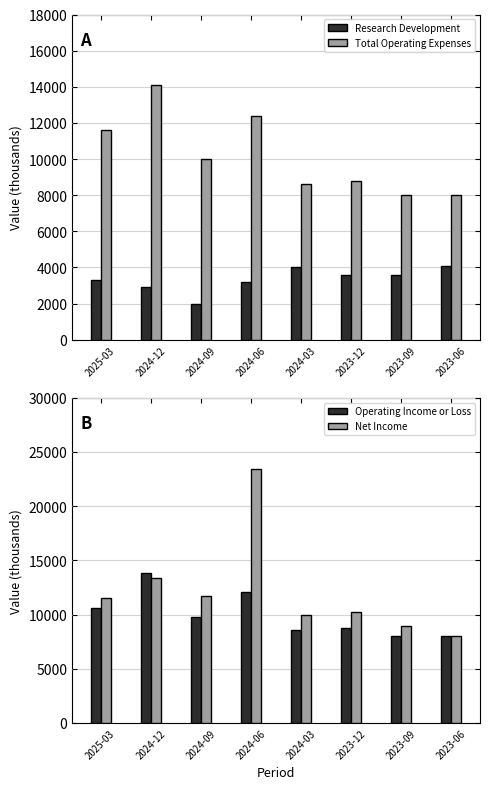

How many groups of bars are there?

8